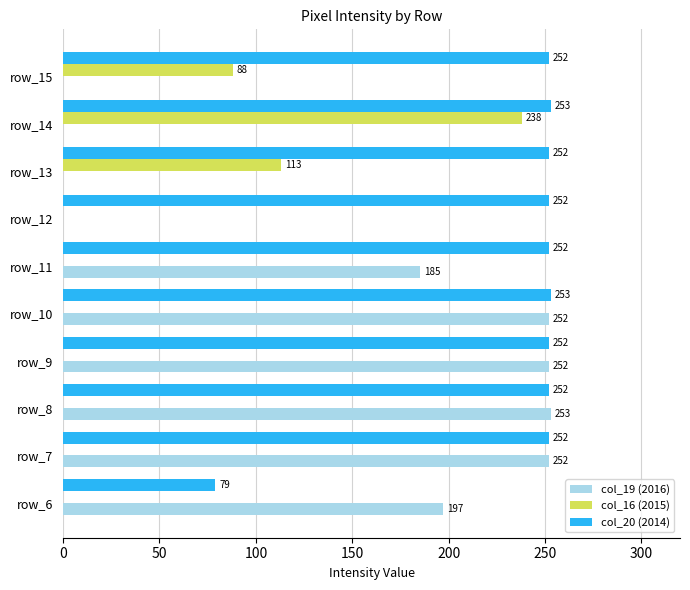

What value does the col_20 (2014) series have at row_11, to the nearest 5?

250